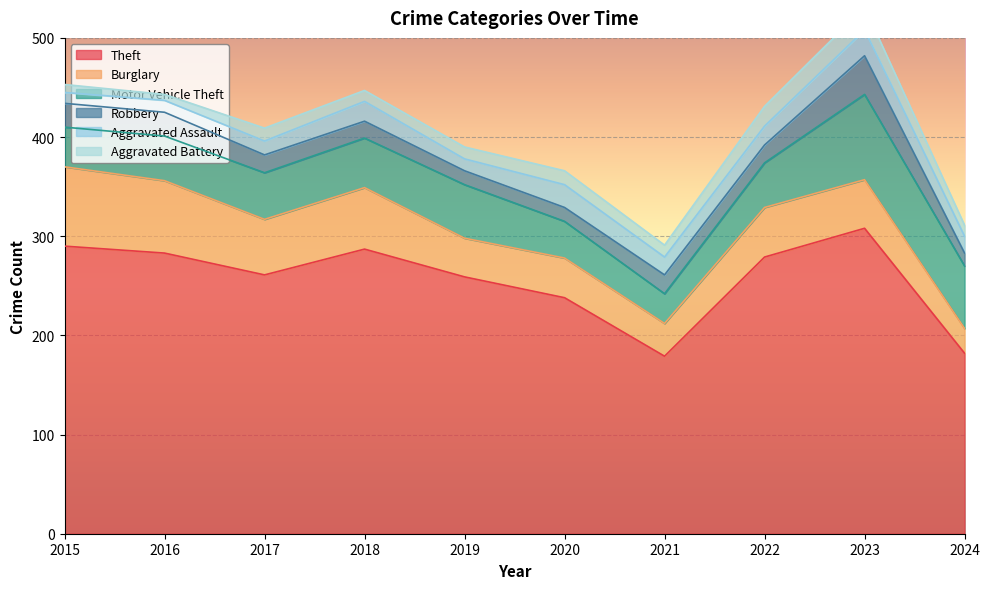

What are all the series names shown in the legend?

Theft, Burglary, Motor Vehicle Theft, Robbery, Aggravated Assault, Aggravated Battery